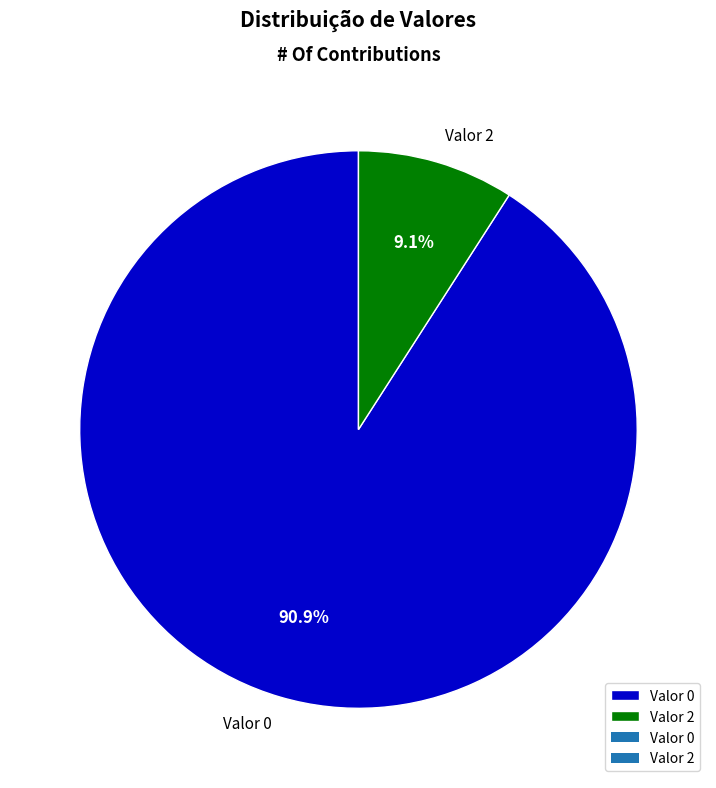

Which slice is the largest?

Valor 0